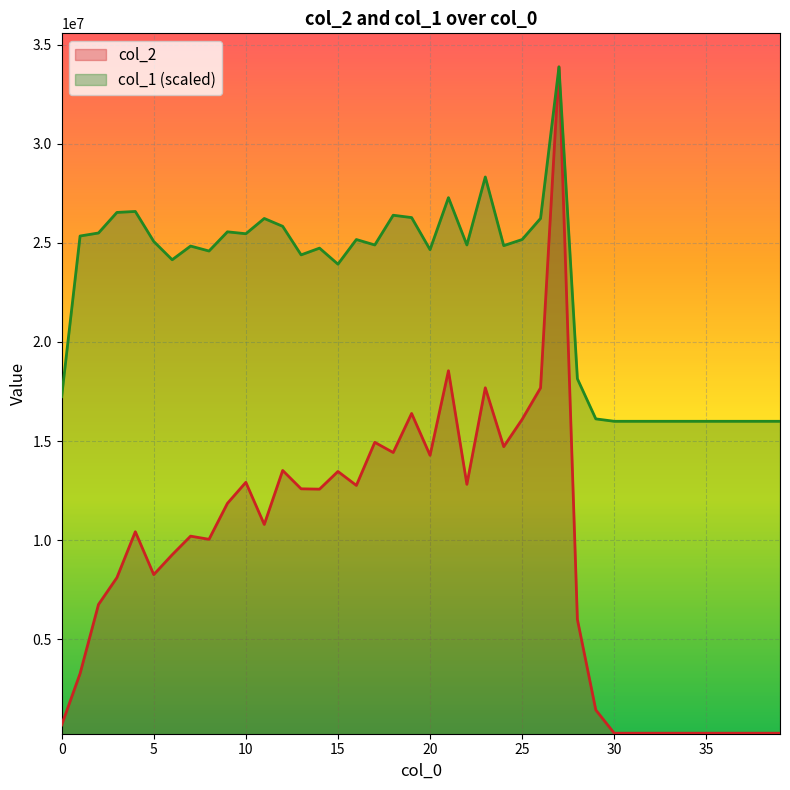

Which series has the largest total across all categories?

col_1 (scaled)